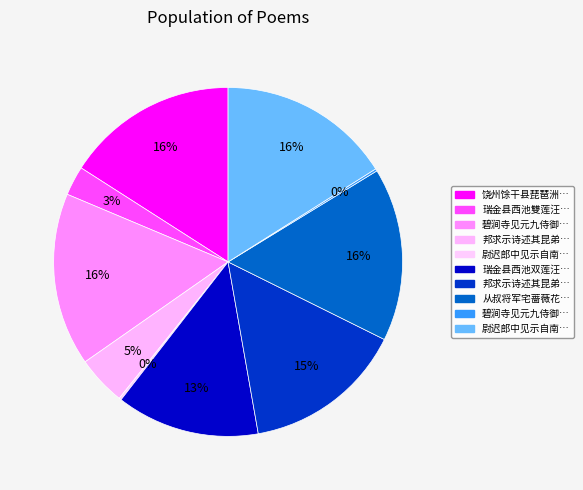

Count the number of slices in the pie.

10